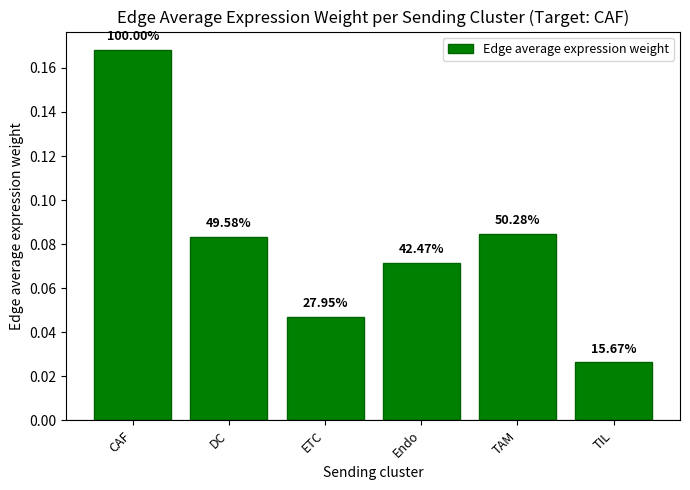

How many bars are there in total?

6